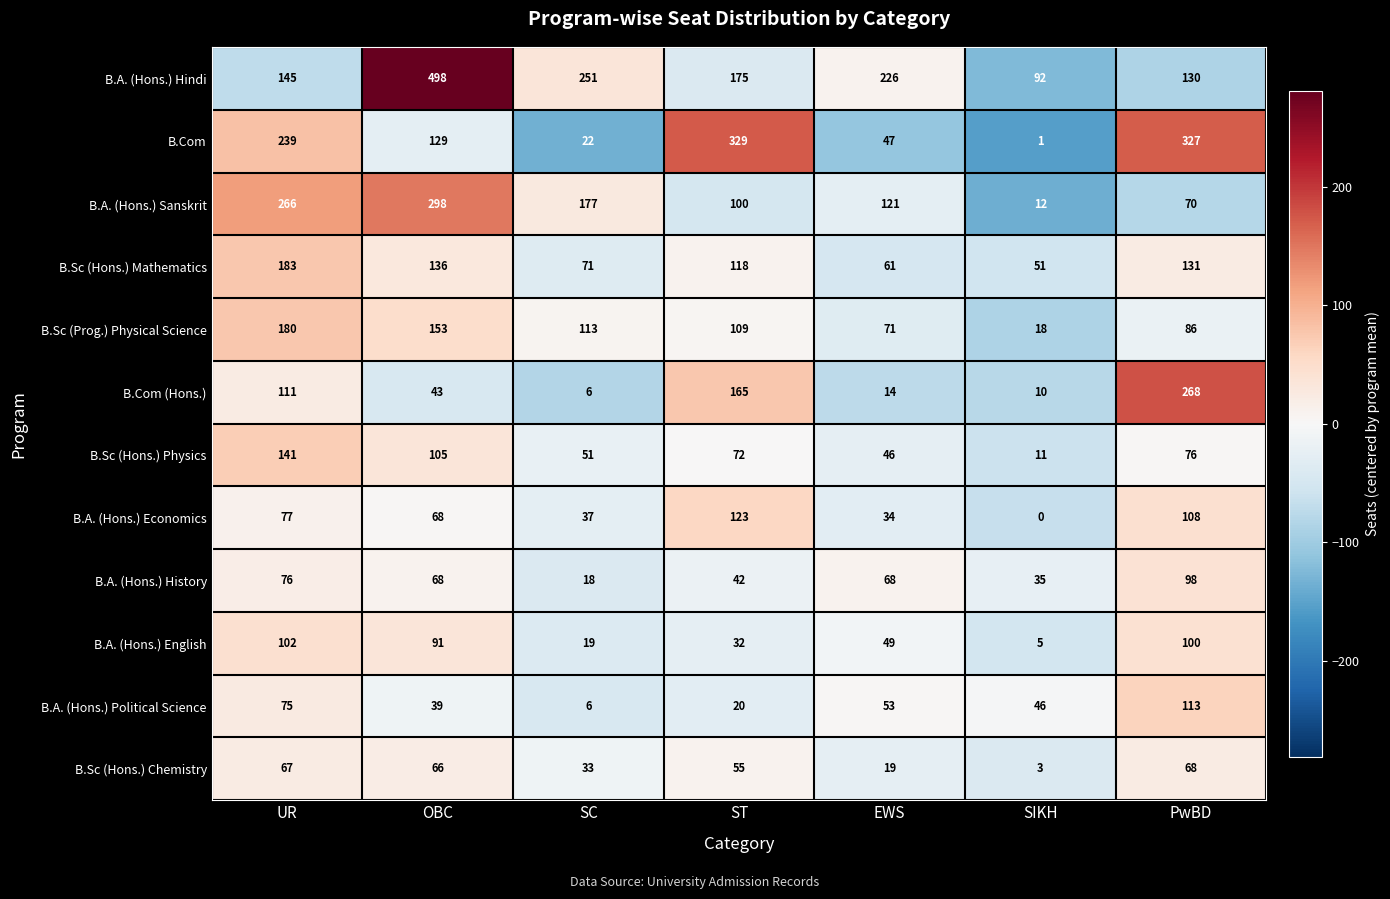

At which label is B.A. (Hons.) Sanskrit closest to 155?

SC